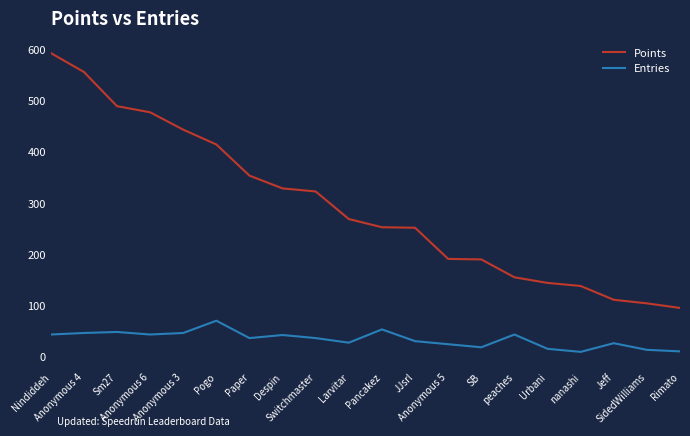

Which series has the largest total across all categories?

Points